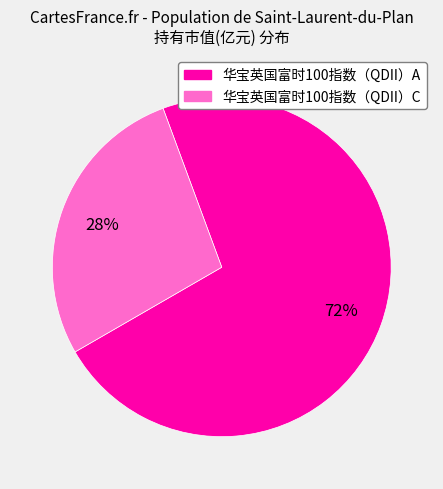

Which category has the biggest portion of the pie?

华宝英国富时100指数（QDII）A